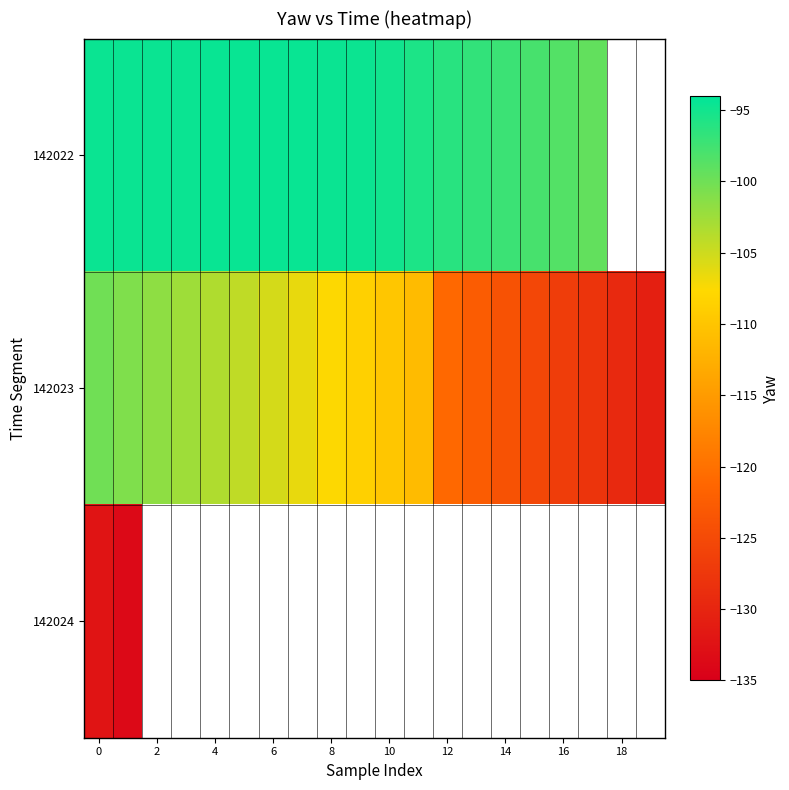

Rank the series by their average value, from highest to lowest.

142022, 142023, 142024